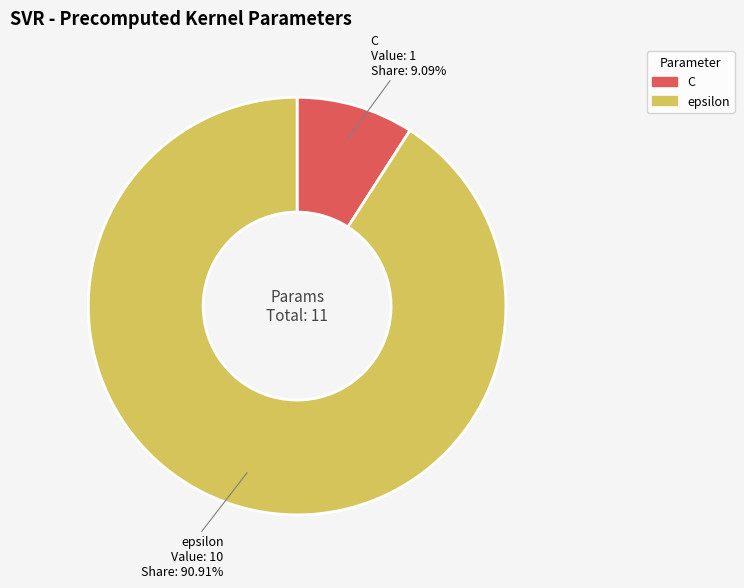

The epsilon slice represents 99% of the pie. True or false?

False